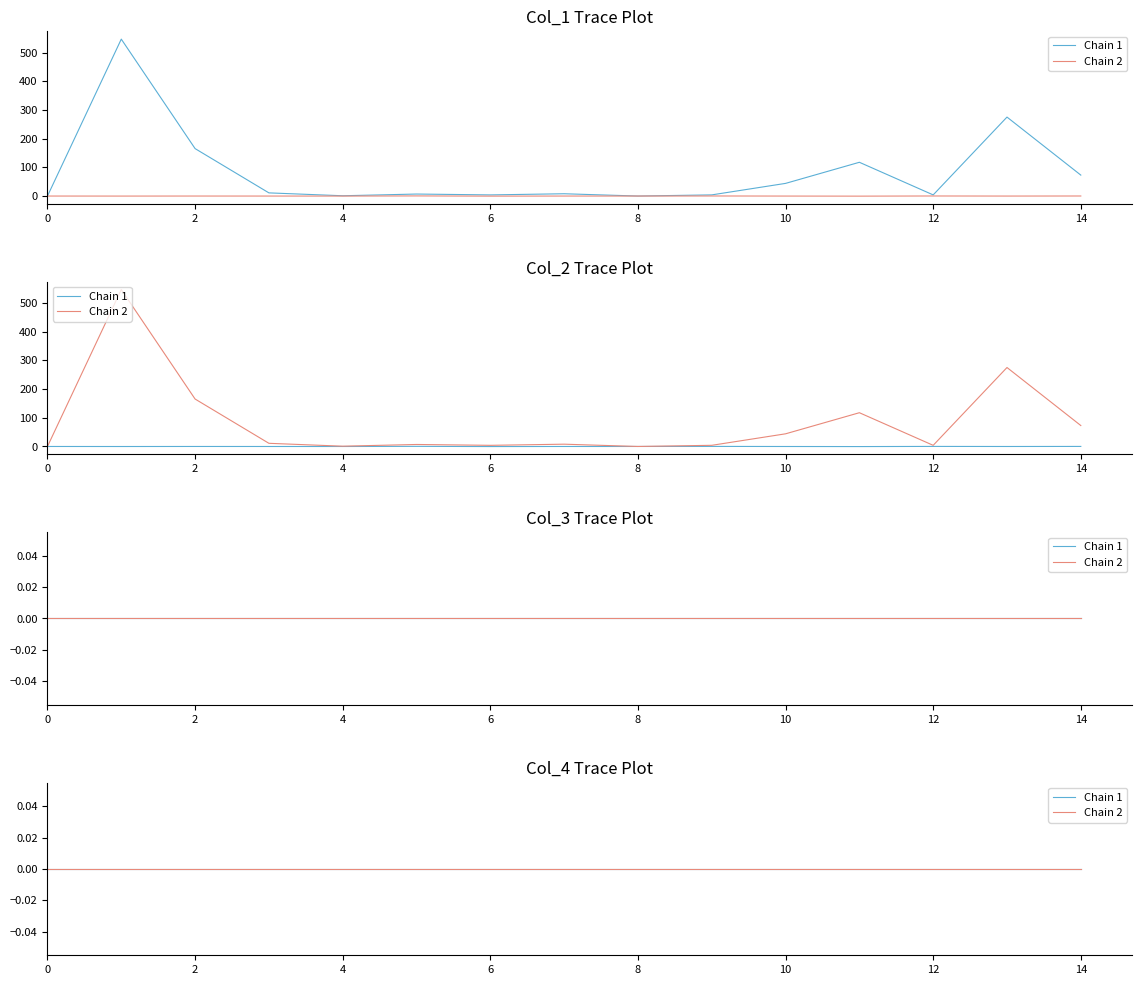

What is the maximum value shown in the chart?

546.7